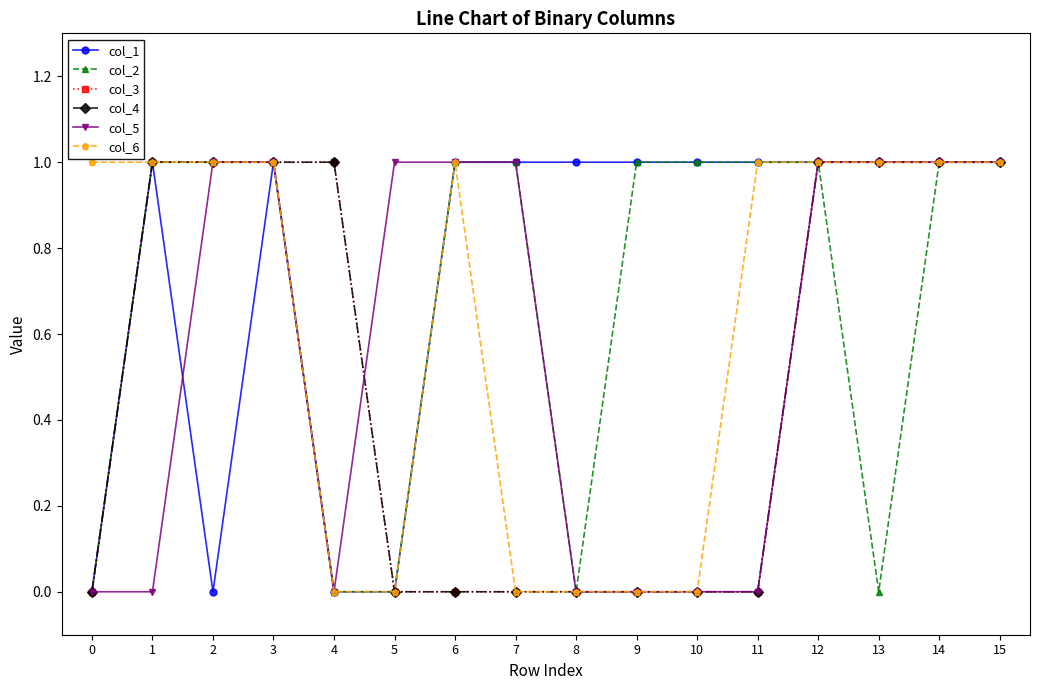

What is the difference between the maximum and second lowest values in the col_2 series?

1